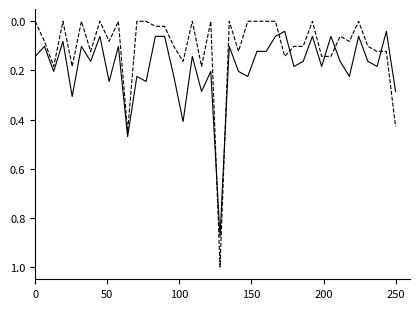

What is the greatest value displayed?

1.0